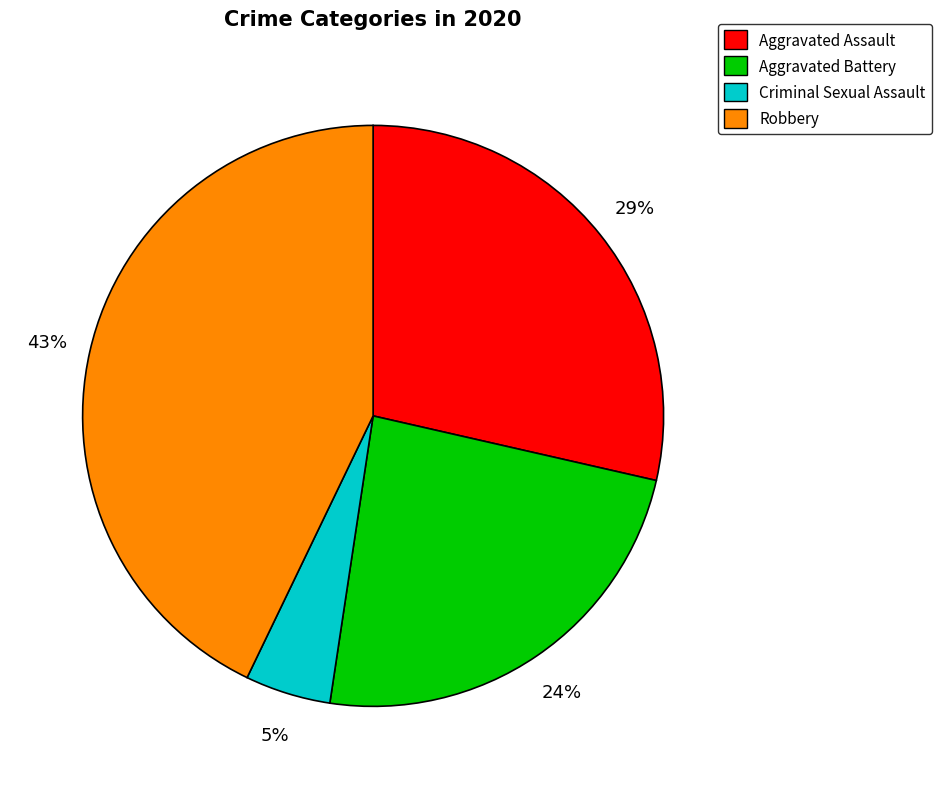

To the nearest percent, what is the difference between the largest and smallest slice percentages?

38%